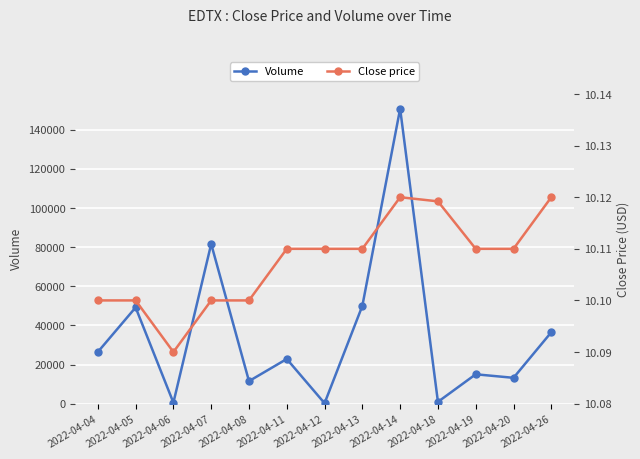

What is the highest value of the Close price series?

10.1